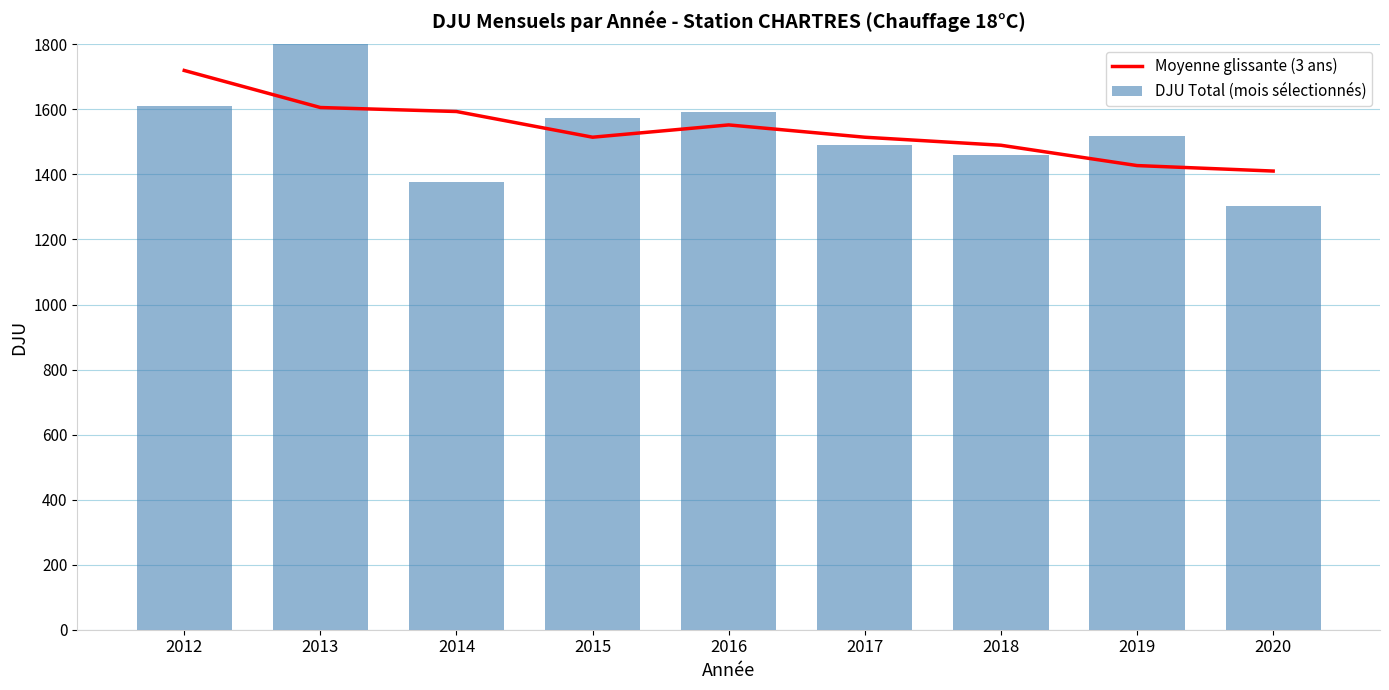

How many data points in Moyenne glissante (3 ans) are less than 1514?

3